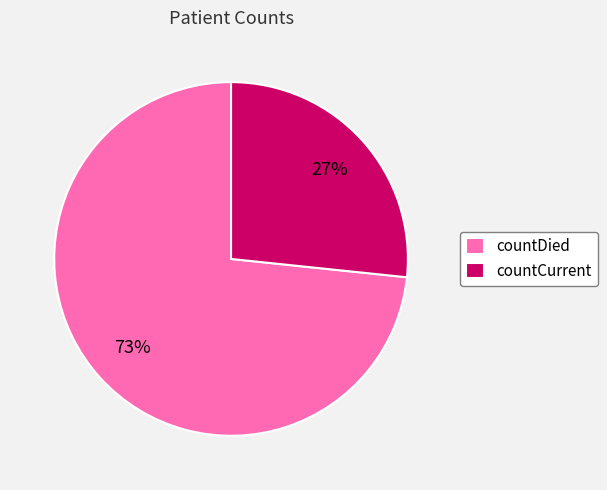

Rank the categories by value from highest to lowest.

countDied, countCurrent